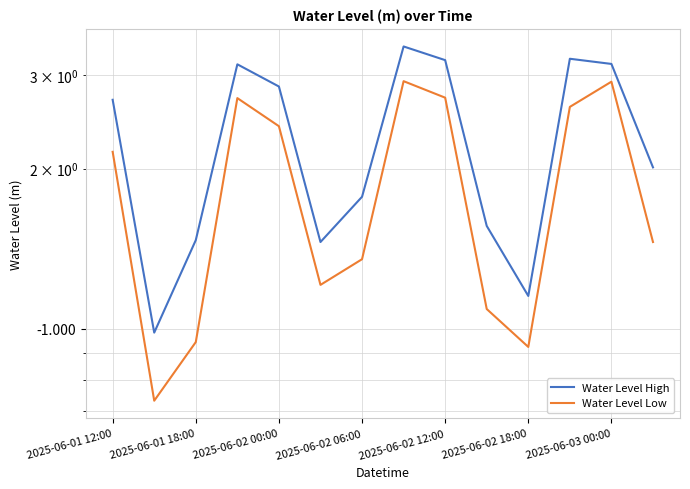

At which category is the sum across all series the highest?

7